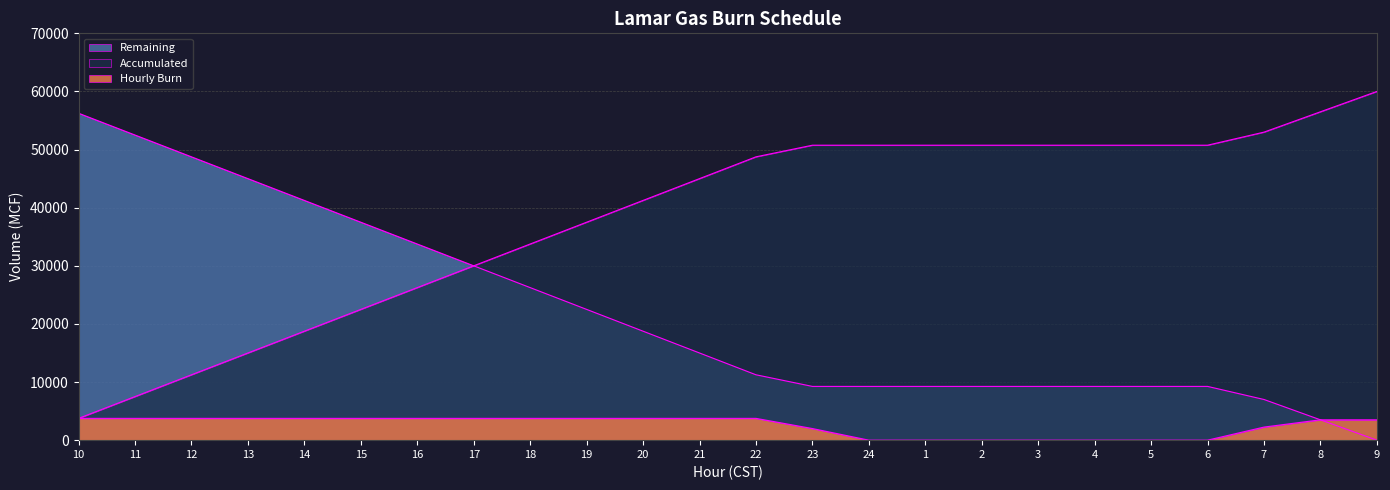

What is the maximum value shown in the chart?

60000